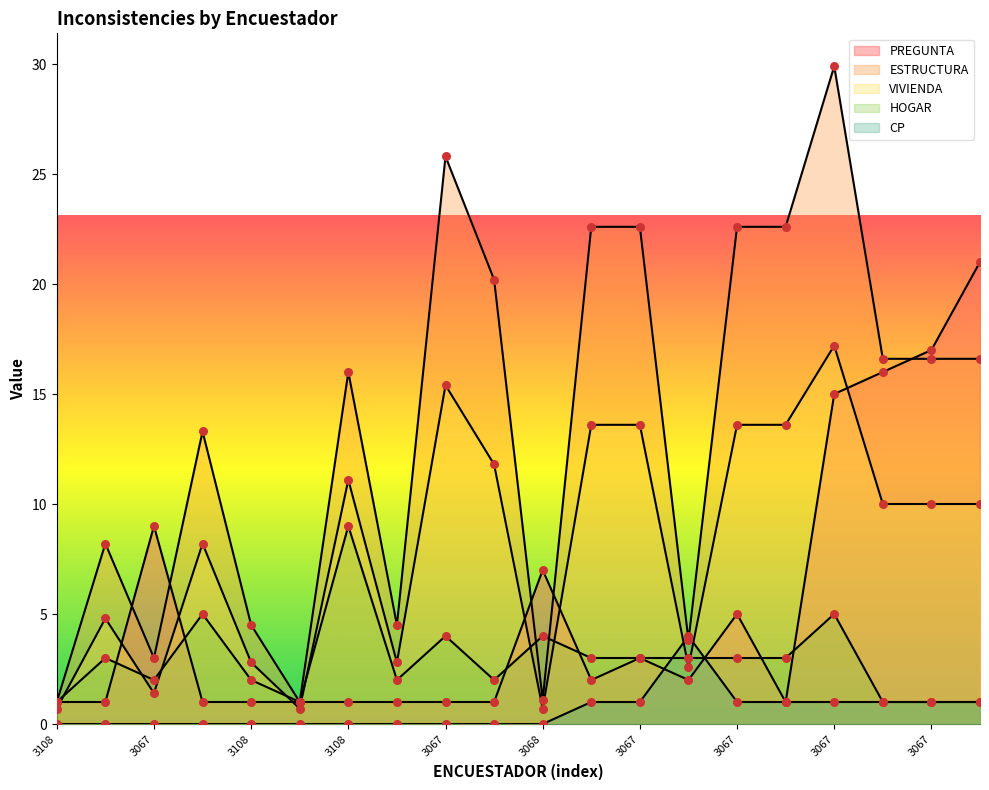

What is the total value across all series at 3108?

3.7